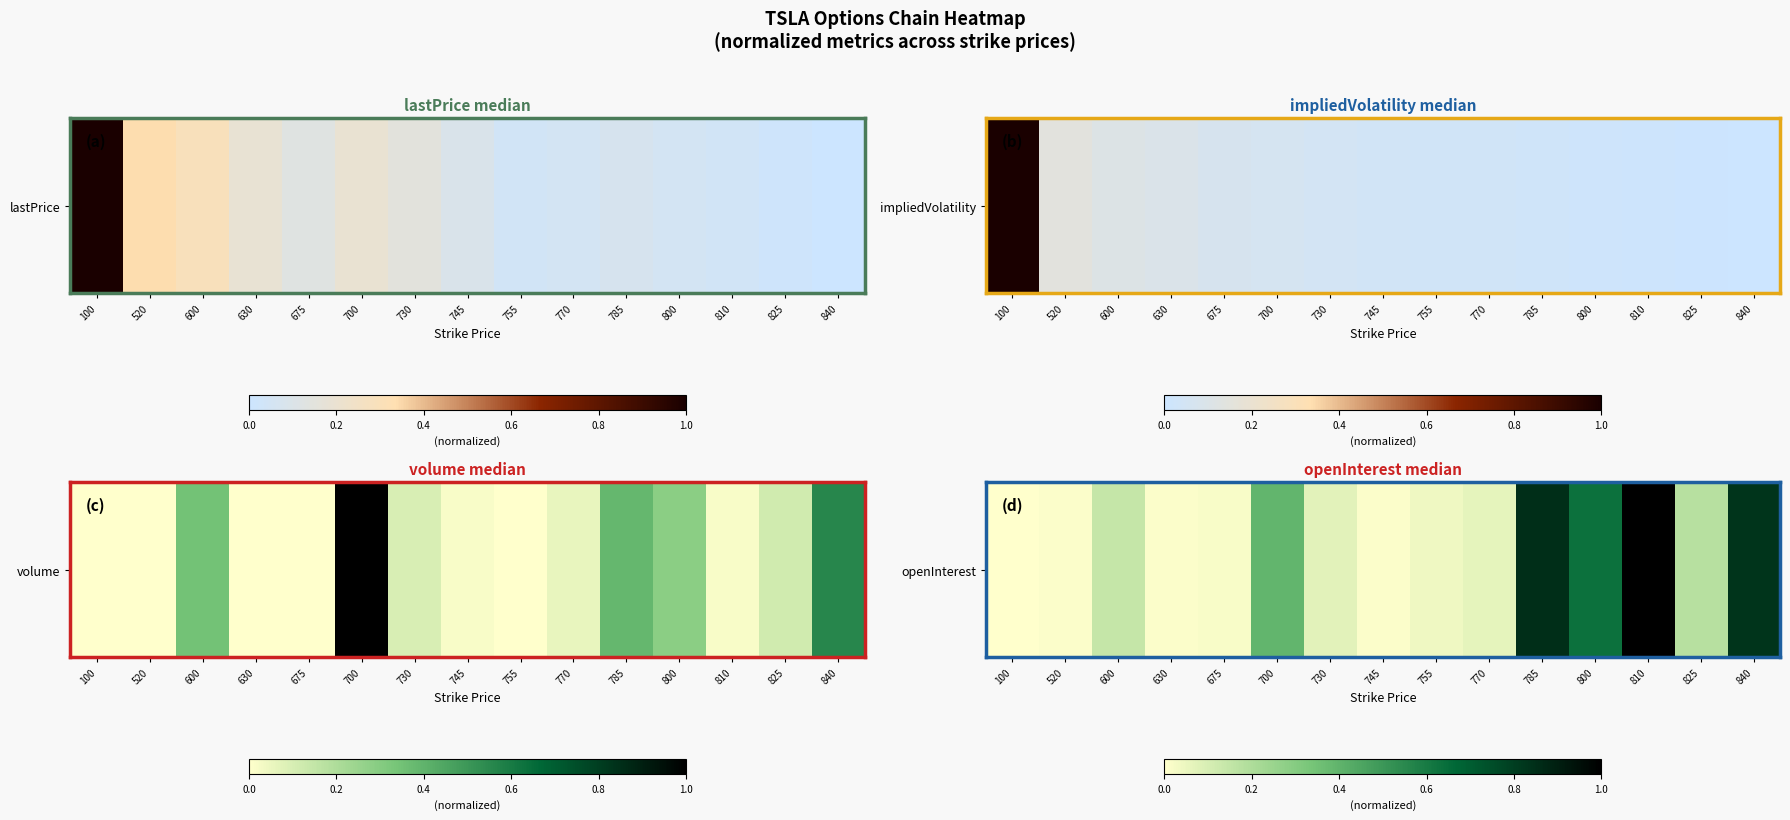

Reading right to left, list all the values displayed in this chart.

0.8	0.2	1.0	0.6	0.8	0.1	0.0	0.0	0.1	0.4	0.0	0.0	0.1	0.0	0.0